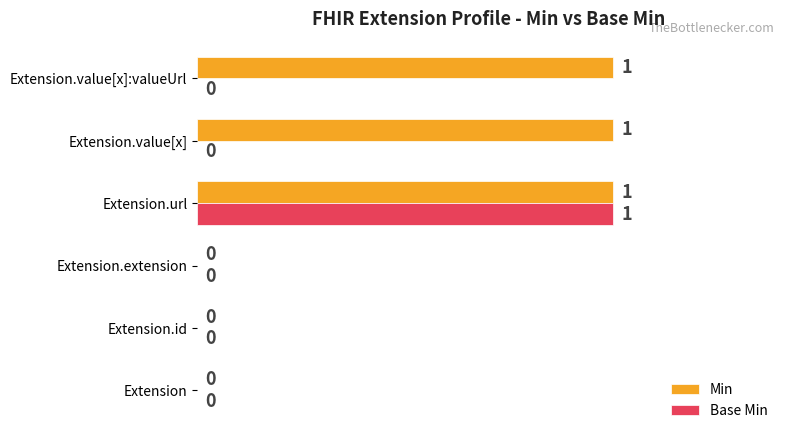

How many data points in Base Min are above 0?

1